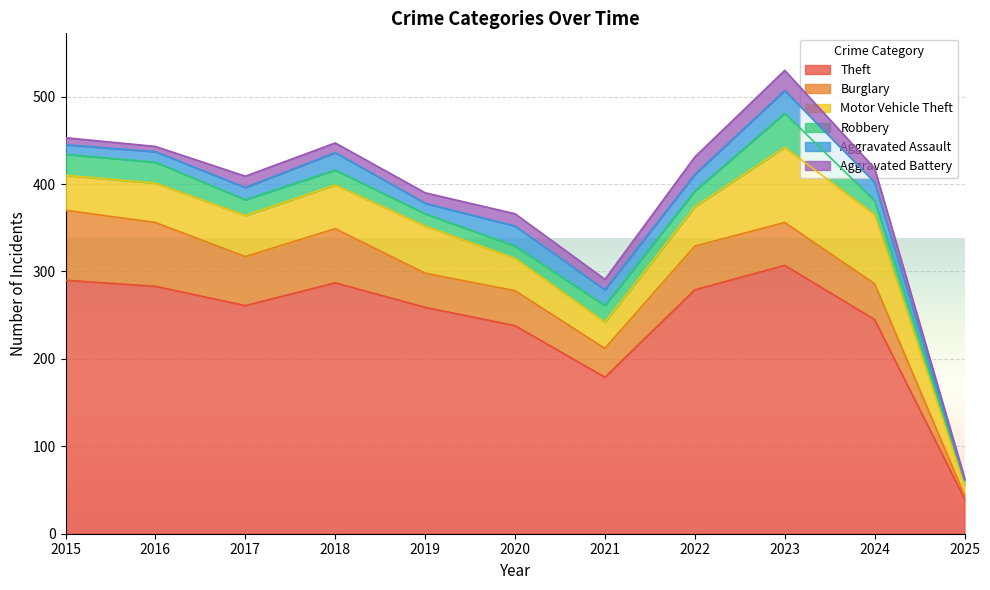

The Theft series shows 364 at 2017. True or false?

False